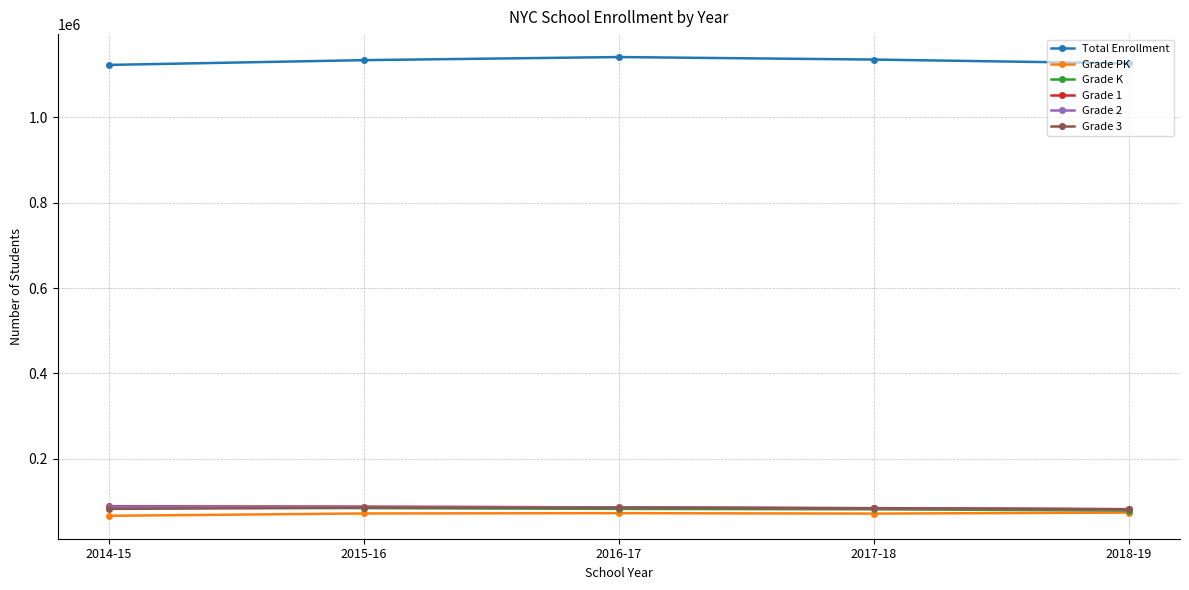

True or false: Grade K and Total Enrollment intersect in this chart.

False